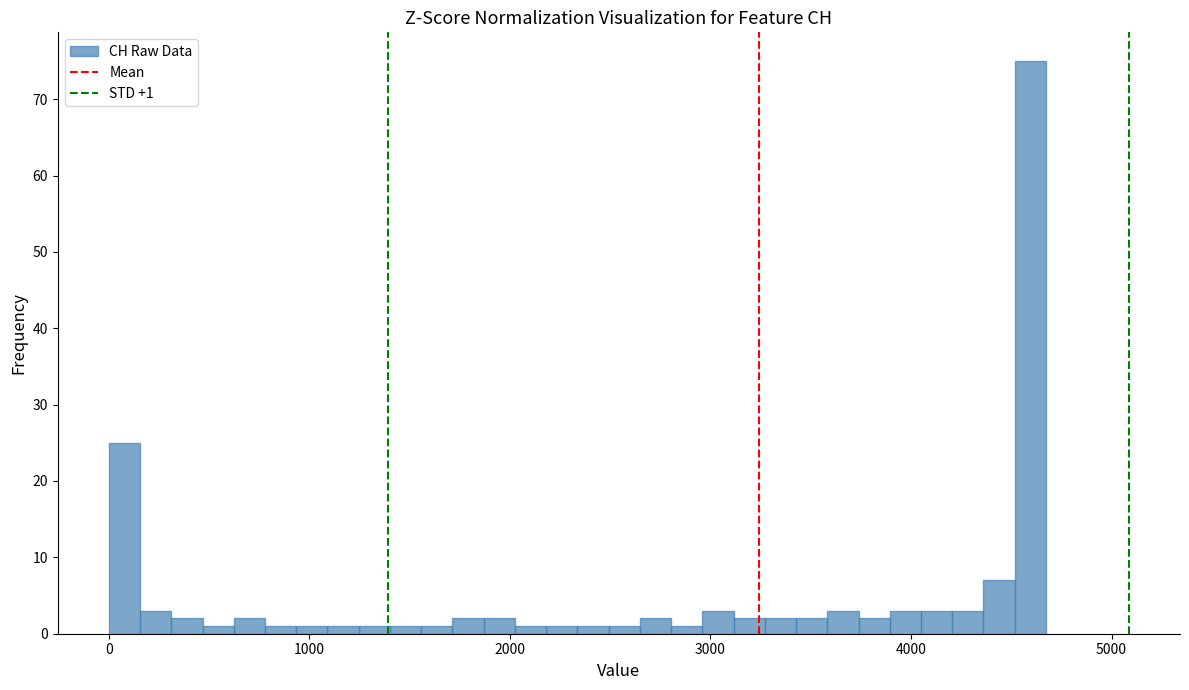

Around what value on the x-axis is the tallest bar? Give the approximate position of its centre, as read against the axis.

4600